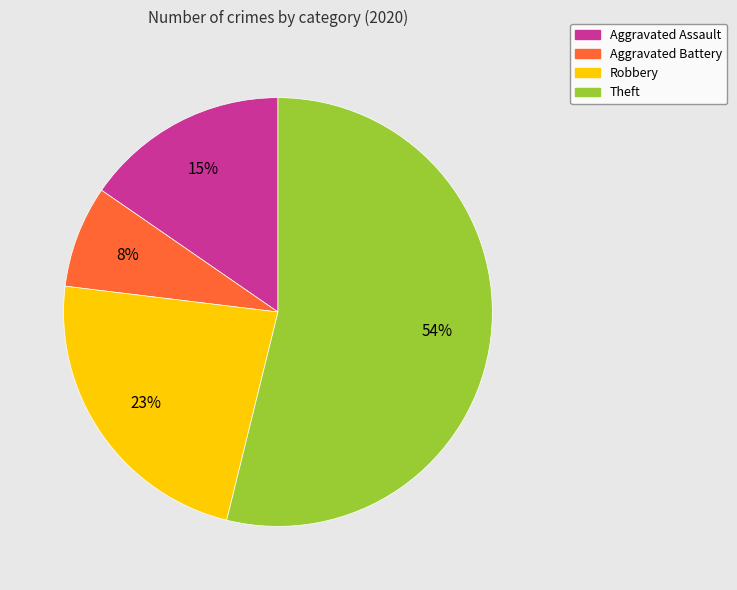

To the nearest percent, what is the combined percentage of Robbery and Aggravated Battery?

31%